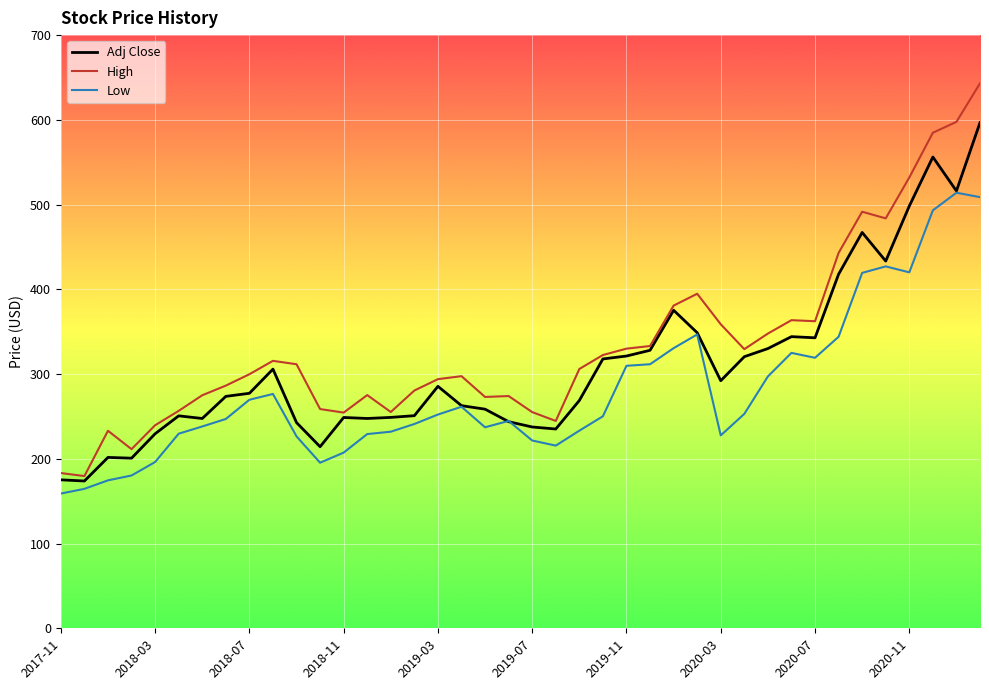

Which series has the largest range (max minus min)?

High